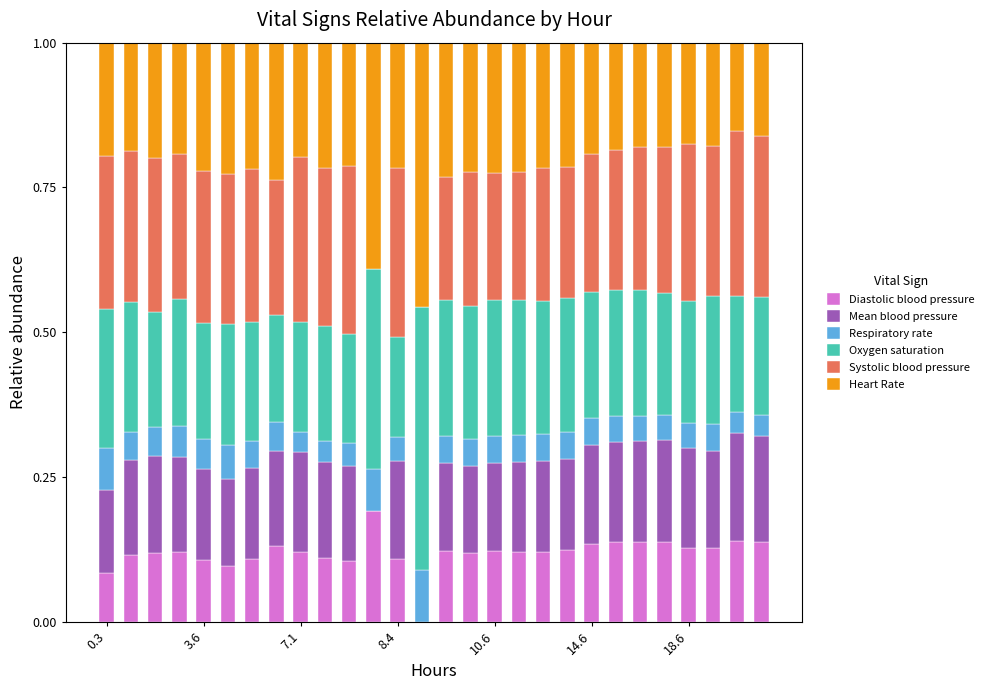

What is the average value of the Heart Rate series?

0.2